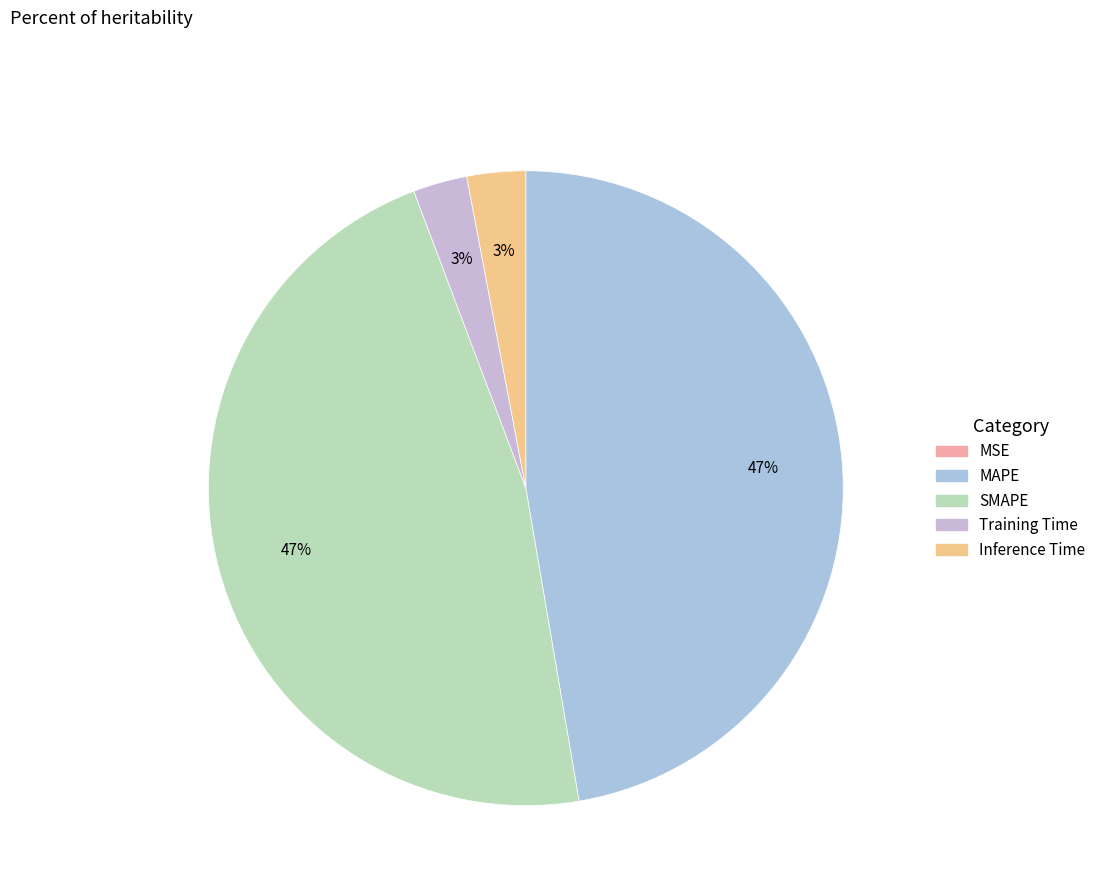

Count the number of slices in the pie.

5